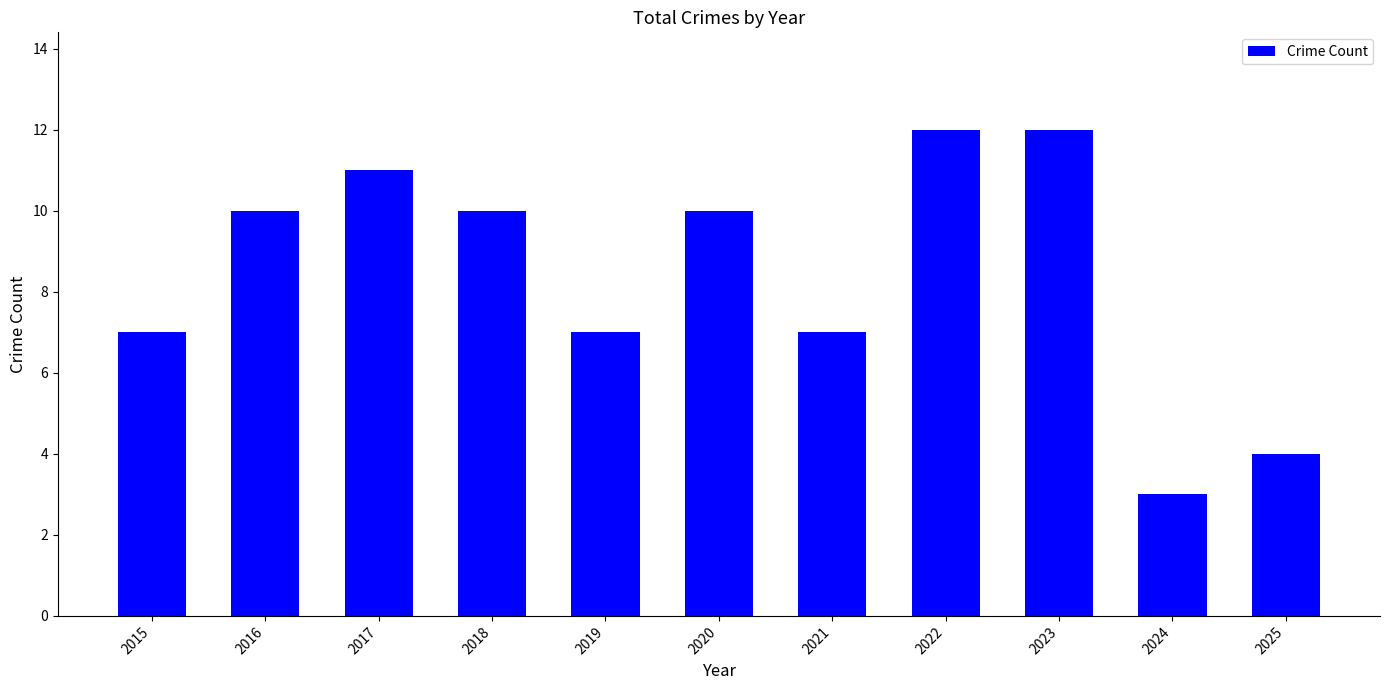

What is the average value?

8